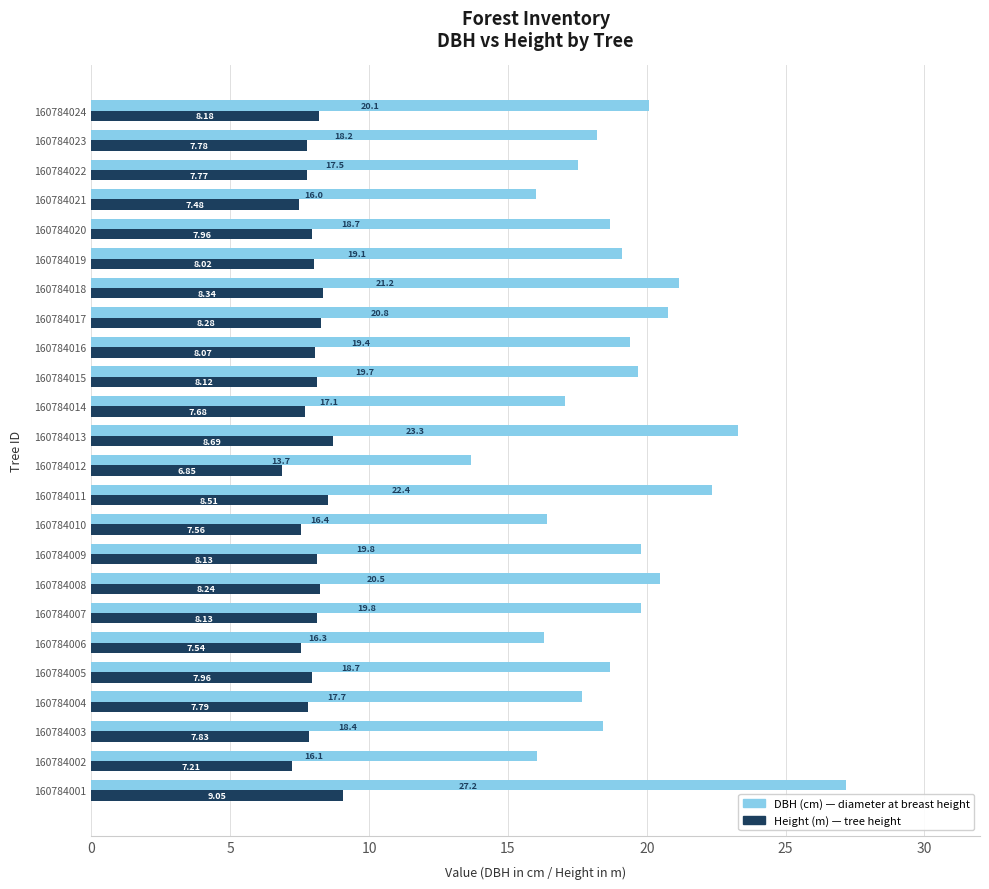

At which category is the sum across all series the highest?

160784001